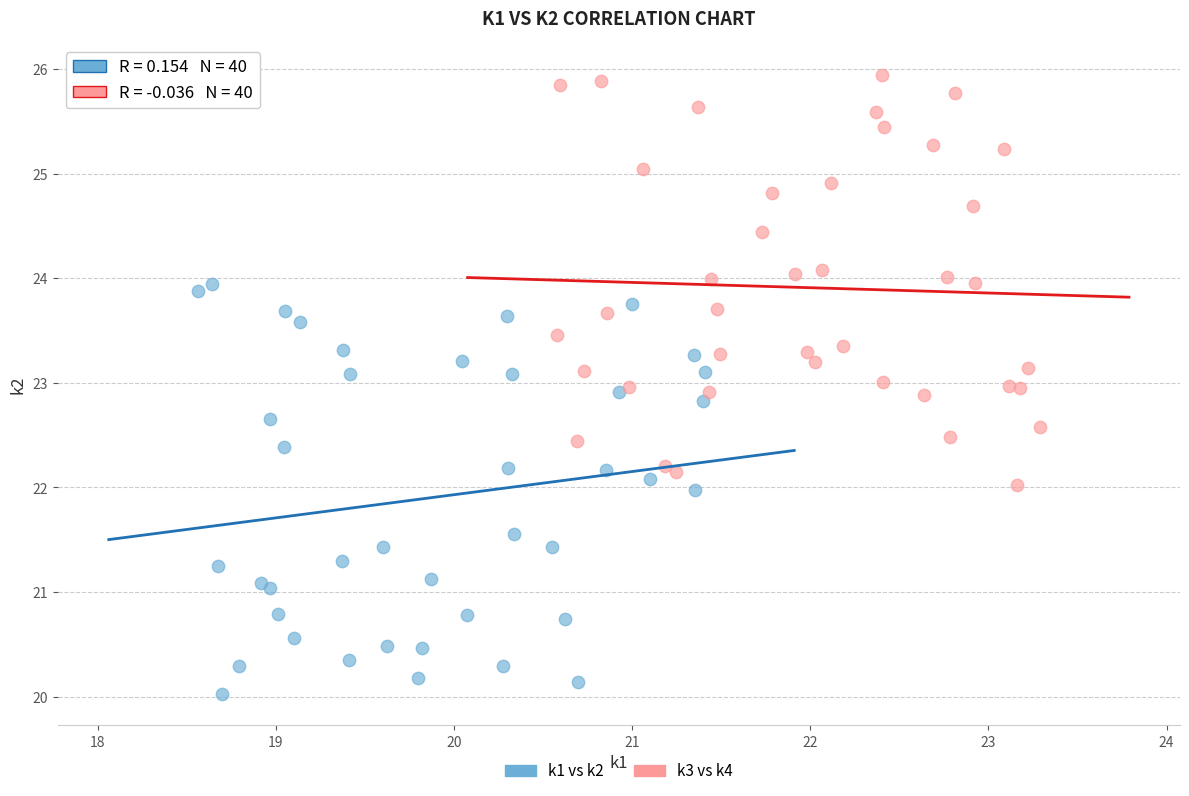

Which series reaches the minimum Y coordinate?

k1 vs k2